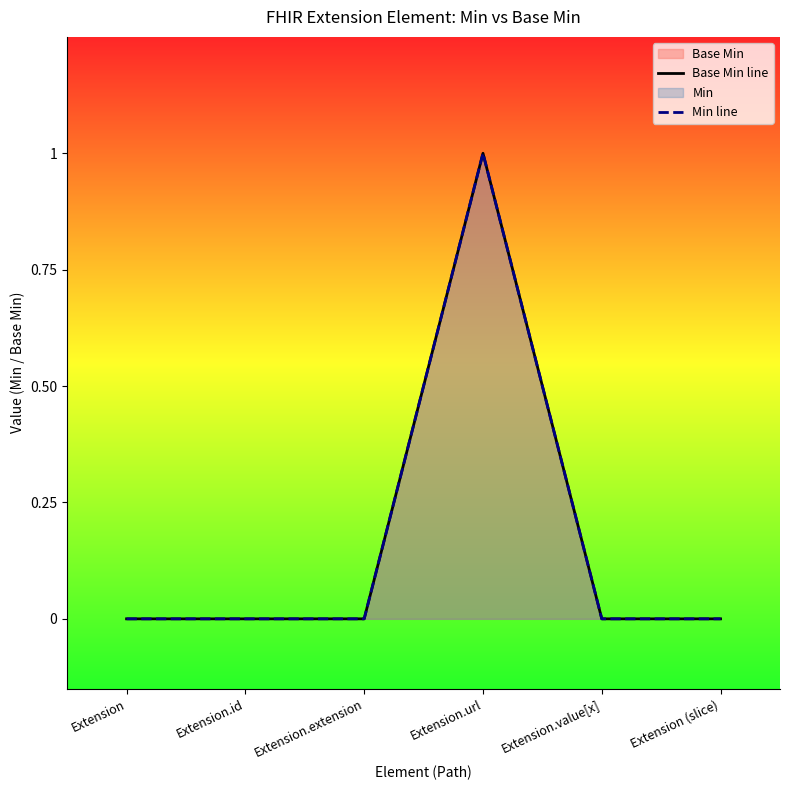

True or false: Min line has more than 1 points higher than both neighbors.

False